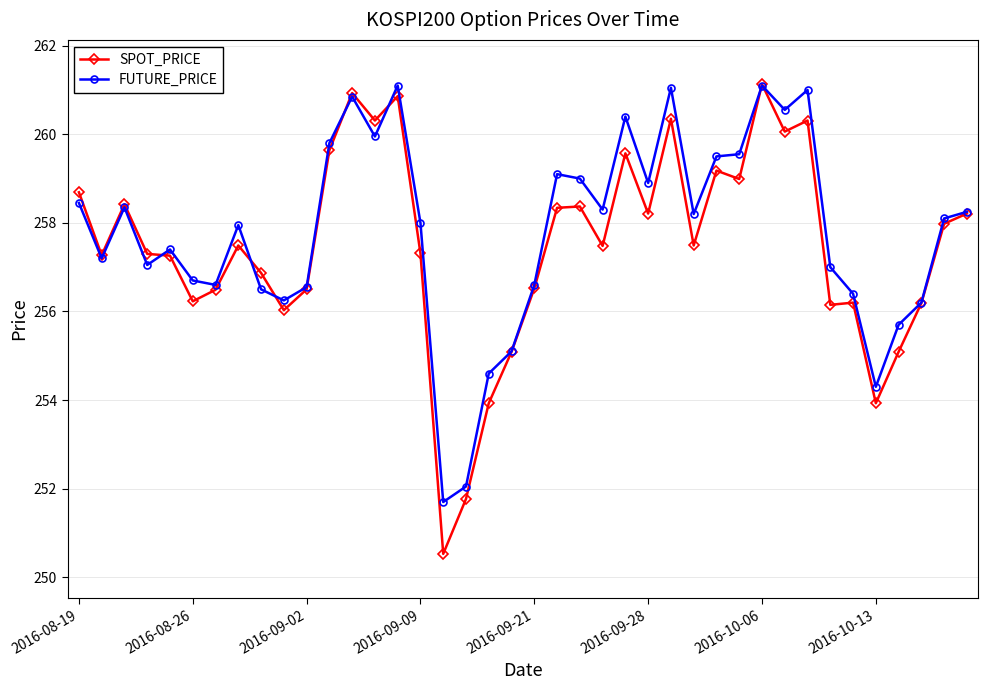

Which series has the largest range (max minus min)?

SPOT_PRICE